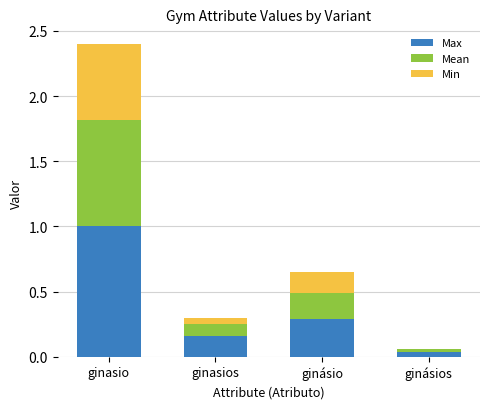

What value does the Max series have at ginasio?

1.0